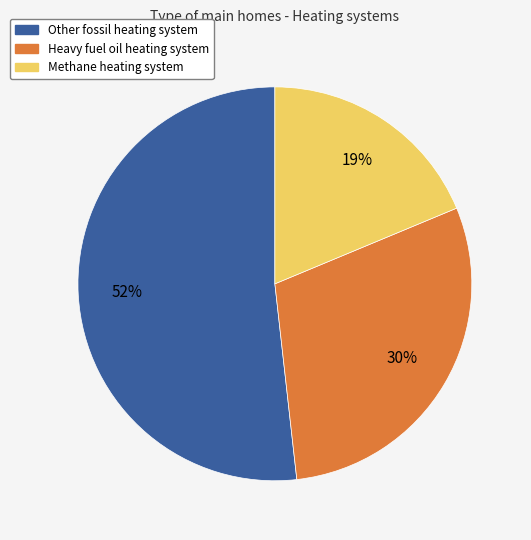

Which slice is the smallest?

Methane heating system